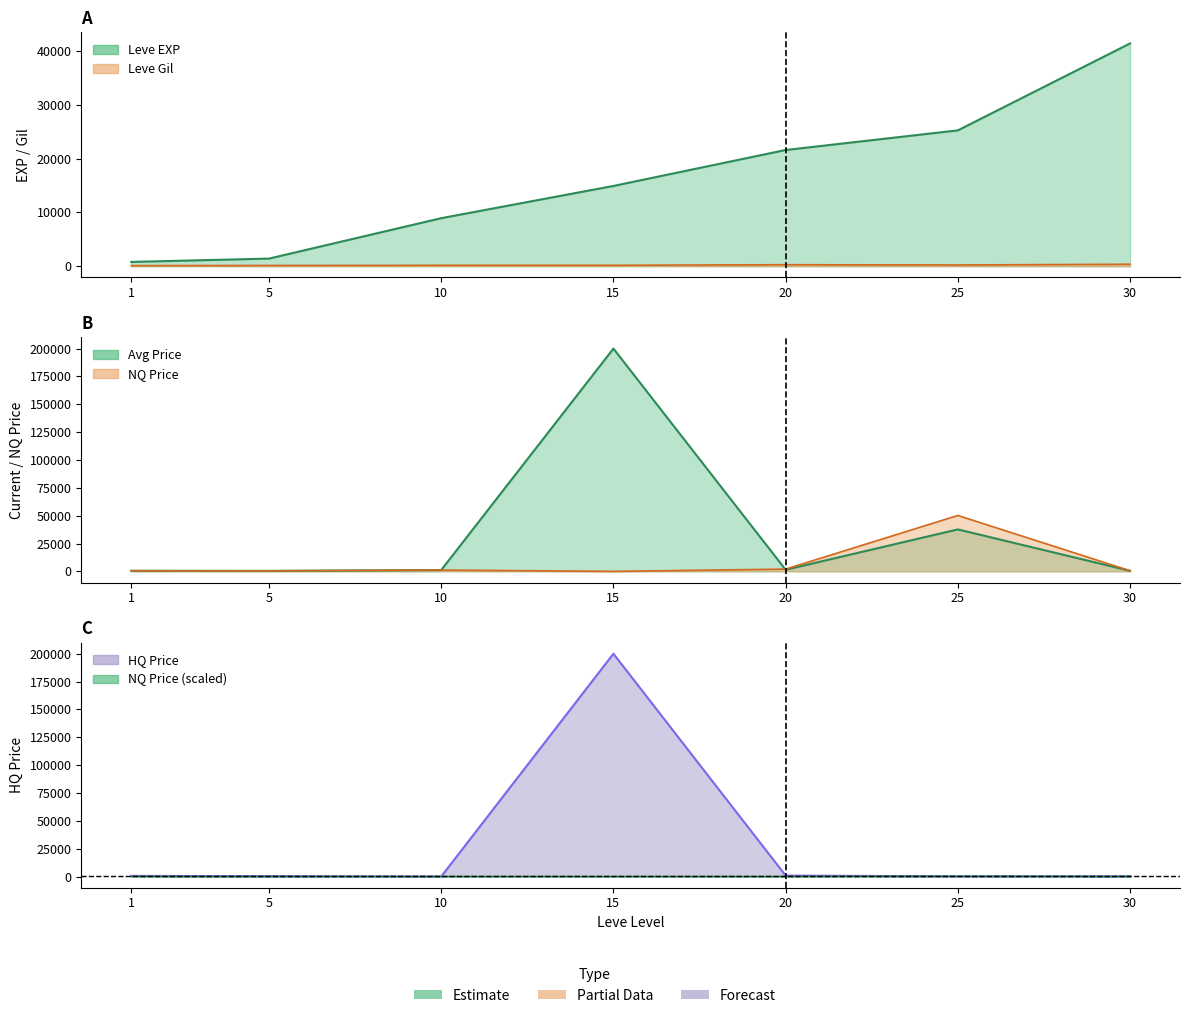

The value of currentAveragePrice at 20 is 667.6. True or false?

False